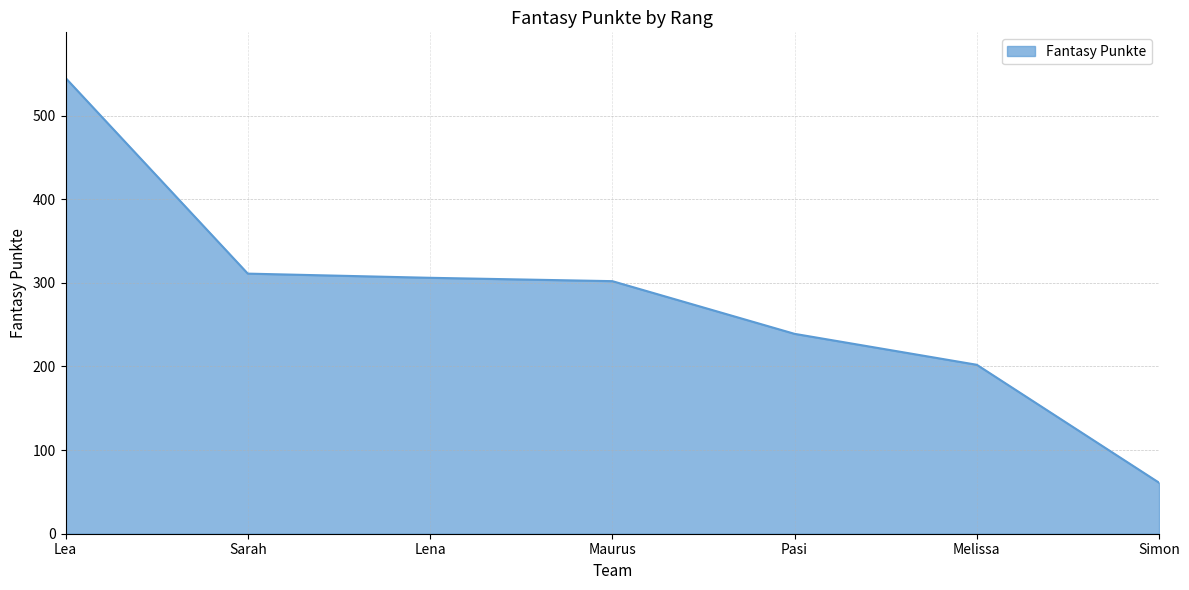

True or false: the data shows 202 at Melissa.

True